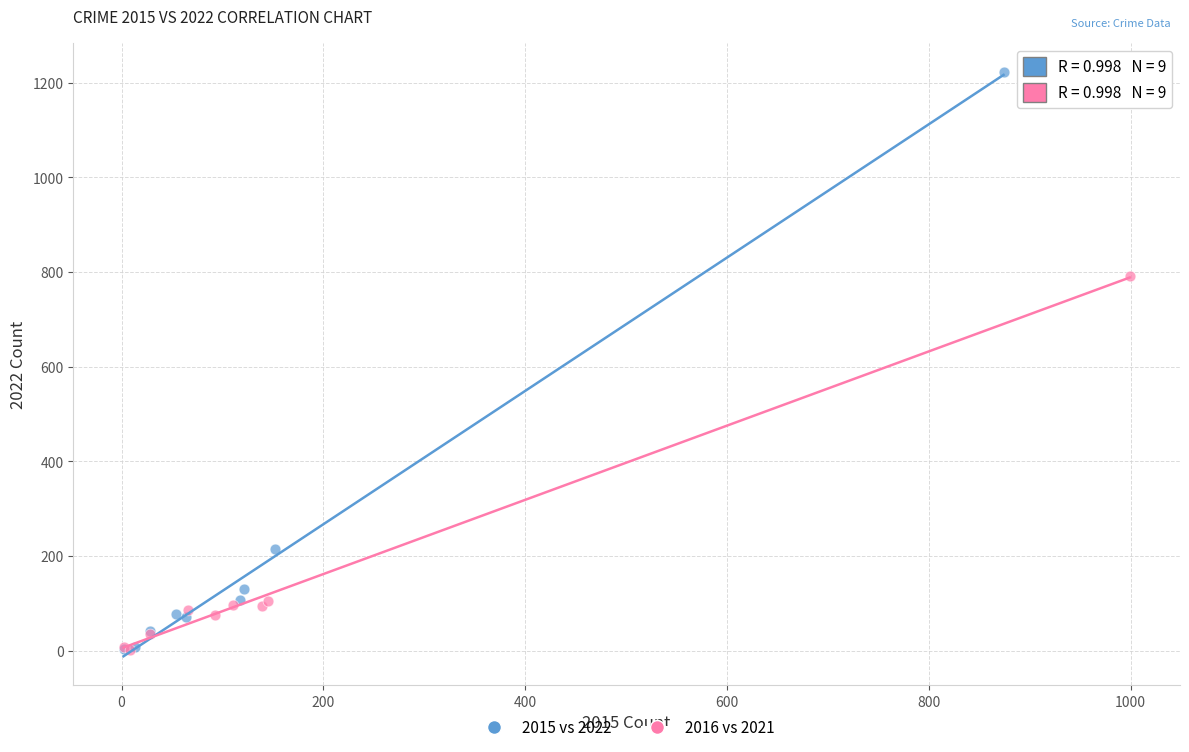

What are all the series names shown in the legend?

2015 vs 2022, 2016 vs 2021